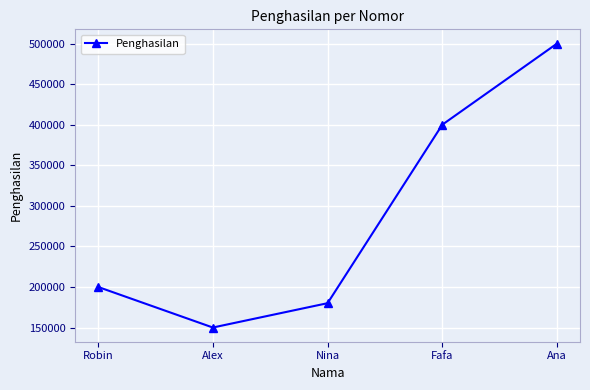

At which label is the value closest to 325000?

Fafa